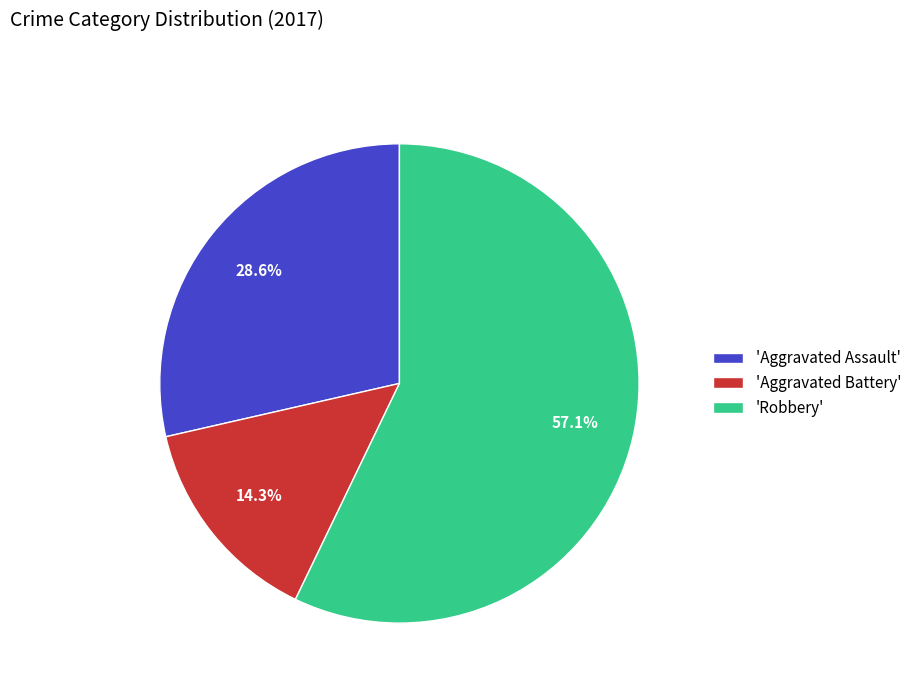

Rank the categories by value from highest to lowest.

'Robbery', 'Aggravated Assault', 'Aggravated Battery'